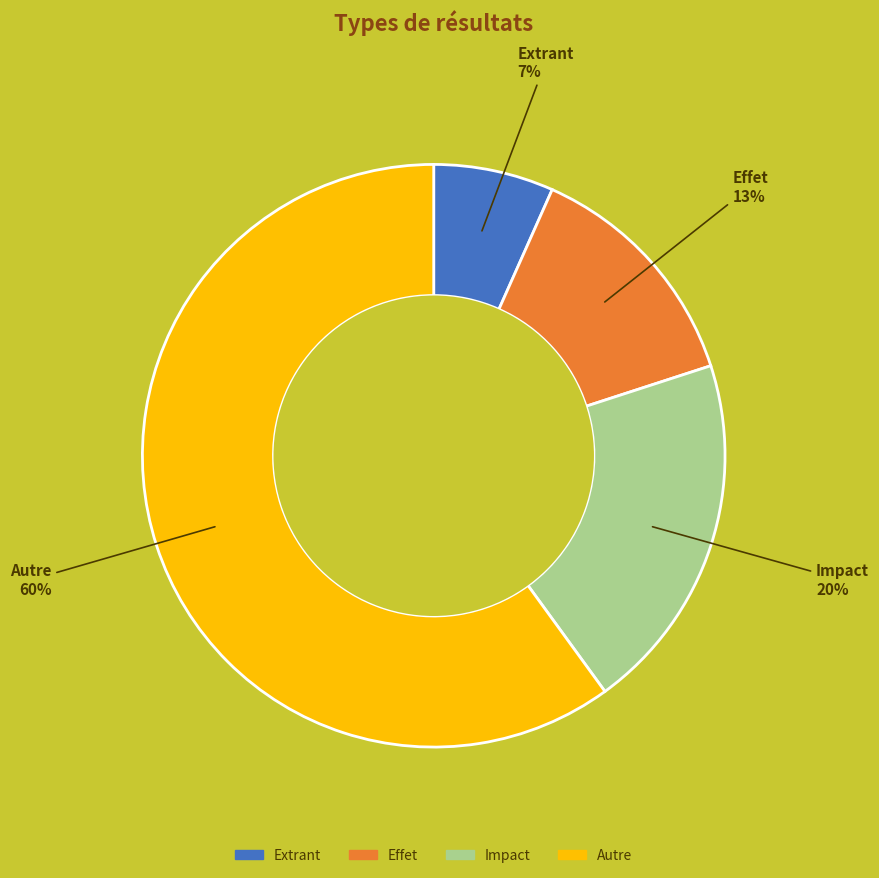

Which slice is the largest?

Autre